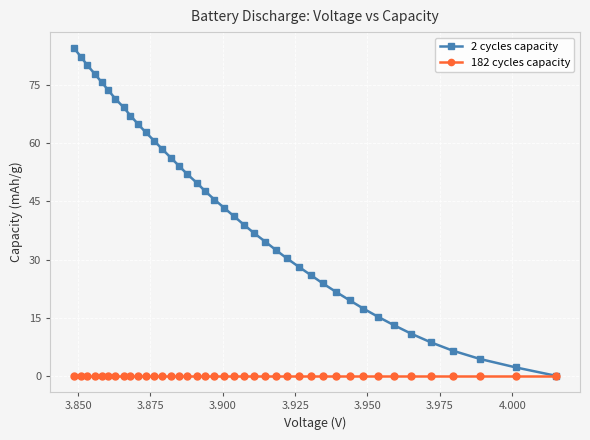

True or false: 2 cycles capacity and 182 cycles capacity cross at least once.

False